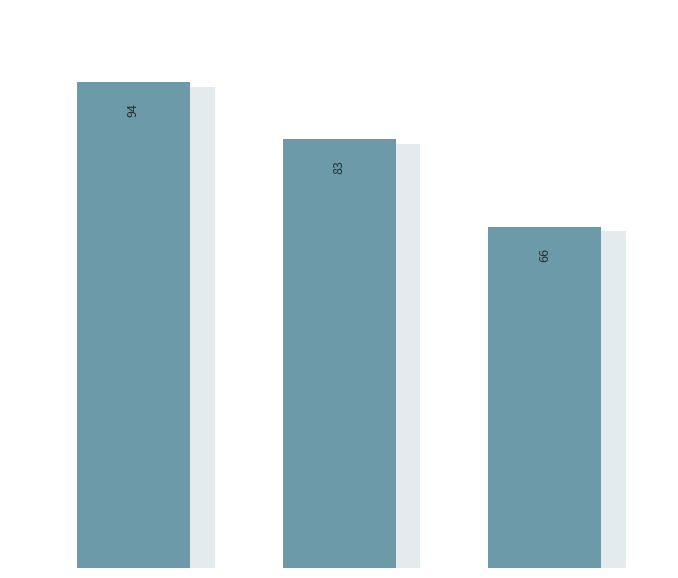

List the labels in order of value, largest first.

0, 1, 2